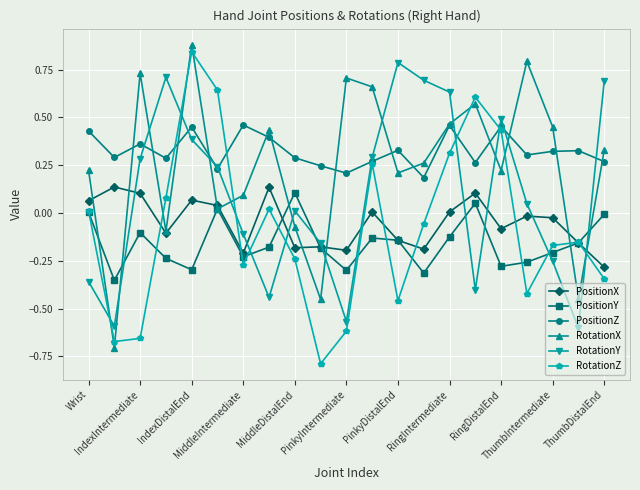

True or false: PositionZ has more than 2 points higher than both neighbors.

True